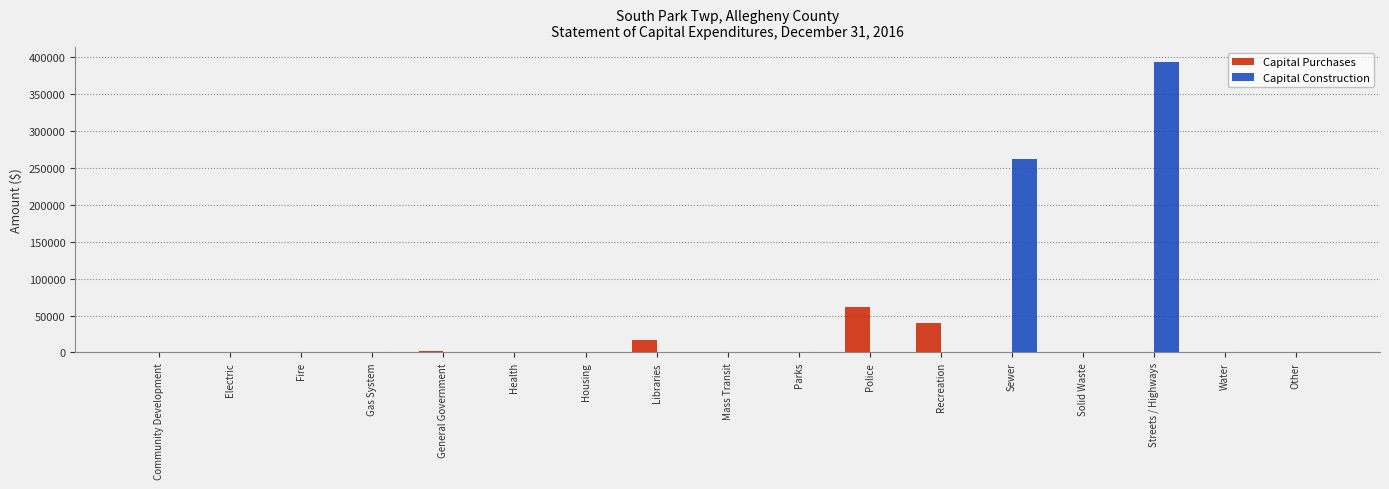

Which series has the largest total across all categories?

Capital Construction